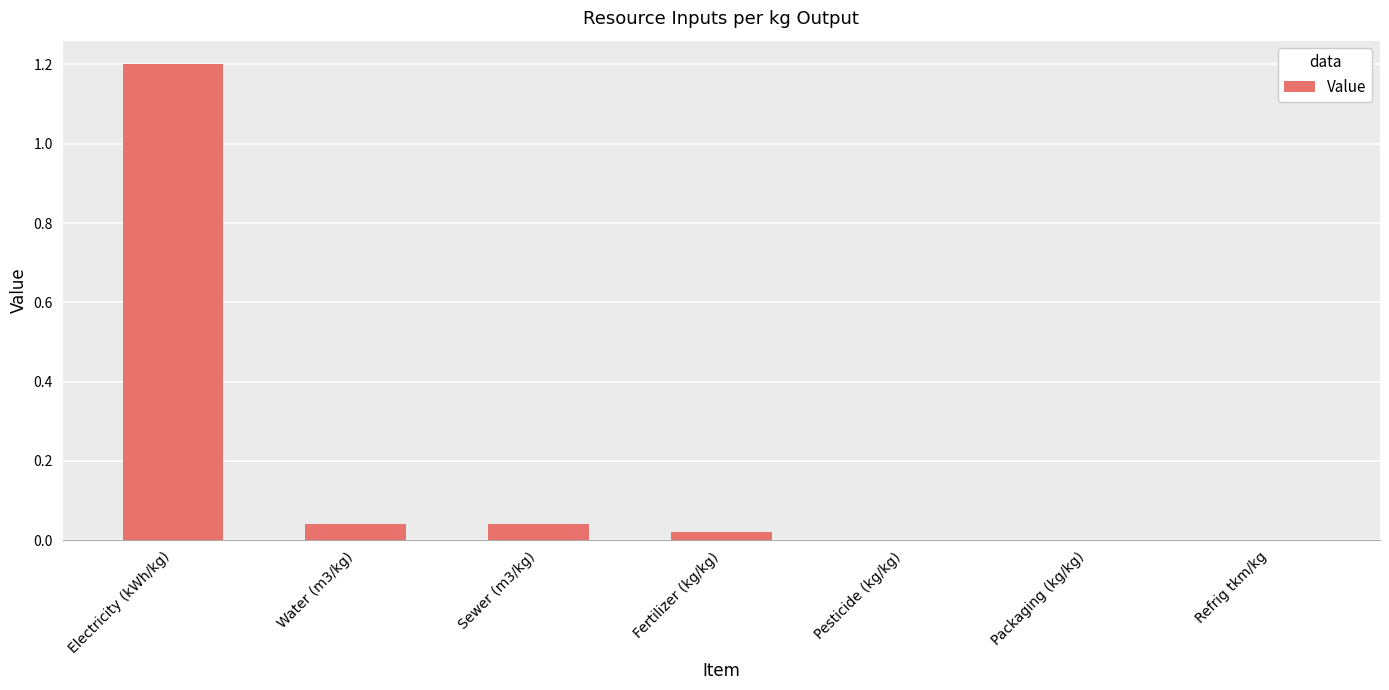

What is the greatest value displayed?

1.2